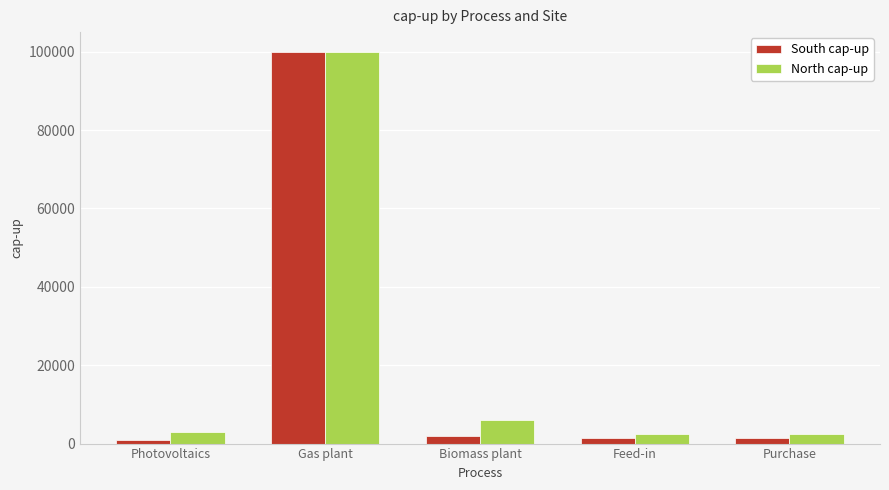

At how many categories does at least one series exceed 63410?

1